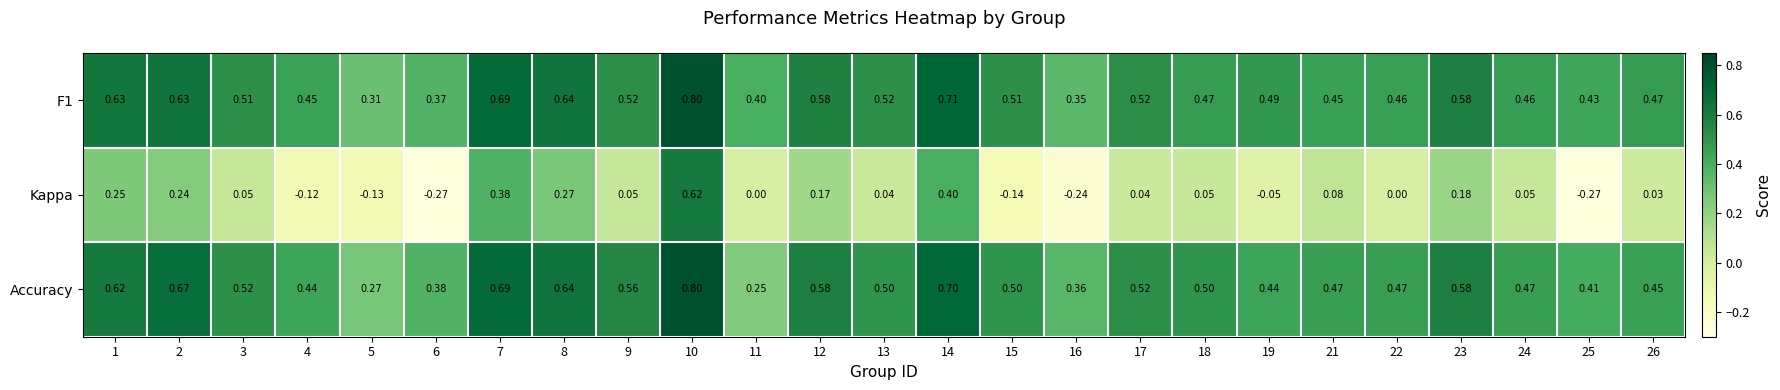

Is the value of Accuracy at 13 greater than the value of F1 at 10?

No